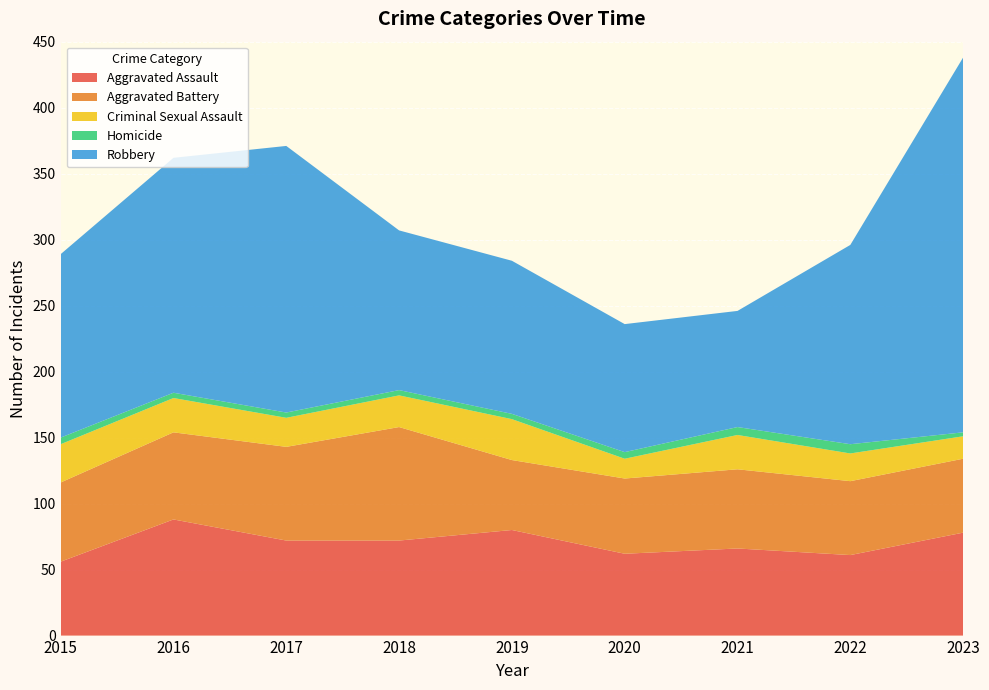

Reading left to right, transcribe all the data shown in this chart.

Aggravated Assault: 2015=56	2016=88	2017=72	2018=72	2019=80	2020=62	2021=66	2022=61	2023=78
Aggravated Battery: 2015=60	2016=66	2017=71	2018=86	2019=53	2020=57	2021=60	2022=56	2023=56
Criminal Sexual Assault: 2015=29	2016=26	2017=22	2018=24	2019=31	2020=15	2021=26	2022=21	2023=17
Homicide: 2015=5	2016=4	2017=4	2018=4	2019=4	2020=5	2021=6	2022=7	2023=3
Robbery: 2015=139	2016=178	2017=202	2018=121	2019=116	2020=97	2021=88	2022=151	2023=284